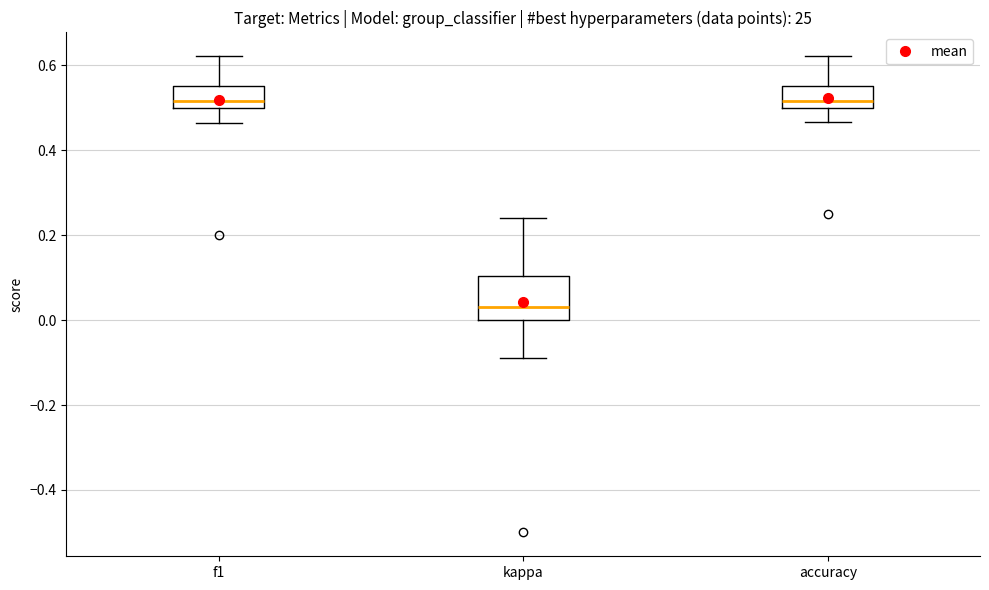

Reading left to right, transcribe this box plot: for each box, give where its median line is, the range the box spans, and where its two whiskers end, as read against the y-axis. The values are not printed on the chart, so give them approximately, as read against the axis.

f1: median 0.52, box 0.50 to 0.56, whiskers 0.46 to 0.62
kappa: median 0.04, box 0.00 to 0.10, whiskers -0.10 to 0.24
accuracy: median 0.52, box 0.50 to 0.56, whiskers 0.46 to 0.62